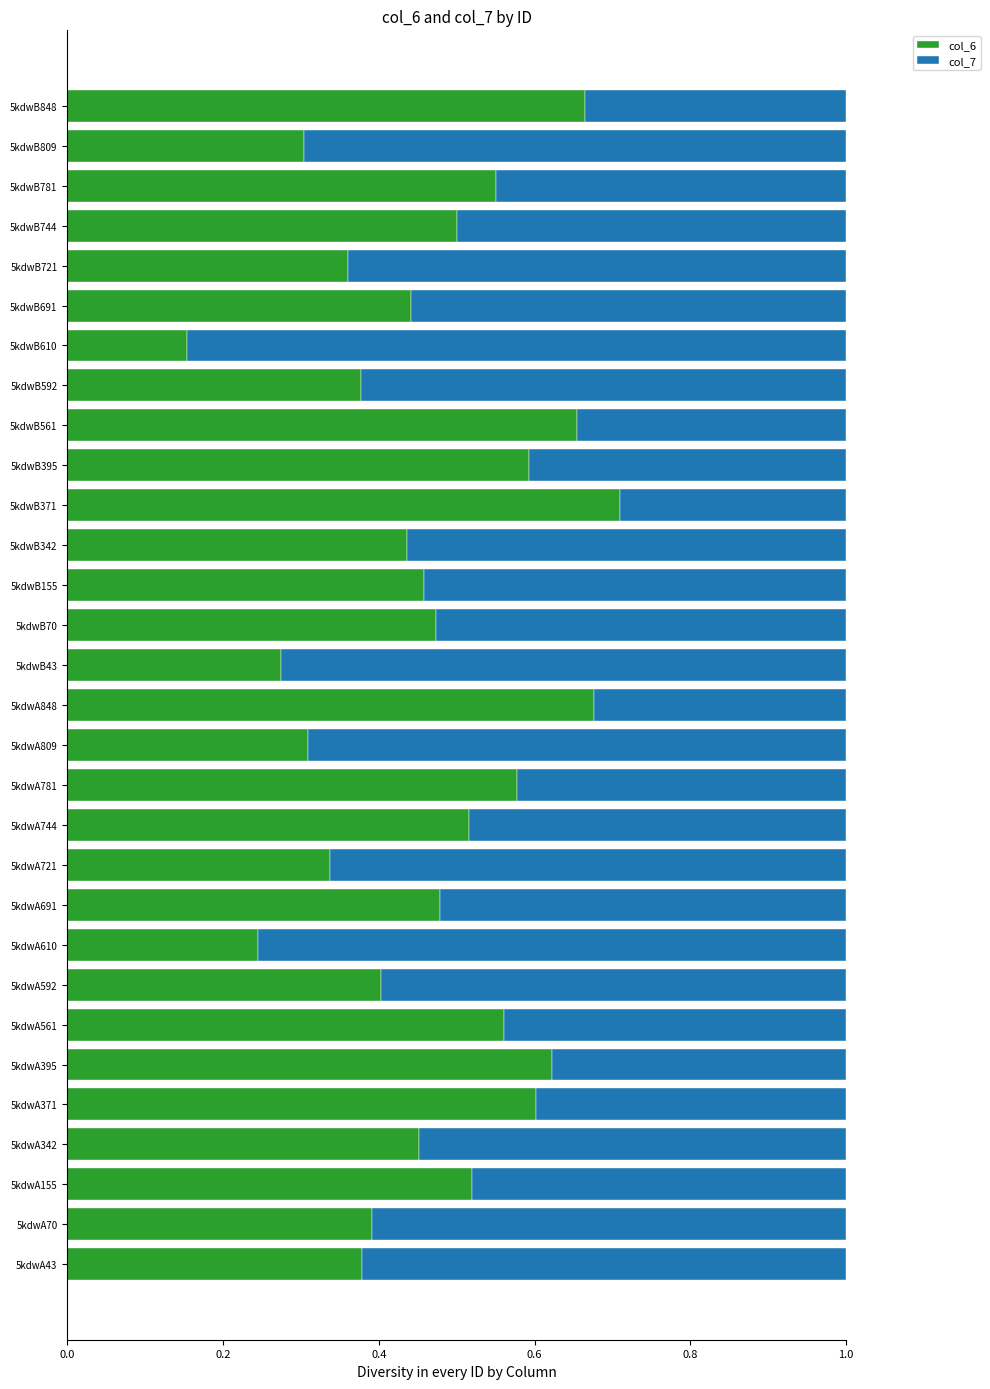

True or false: col_6 has a value of 0.3 at 5kdwB809.

True